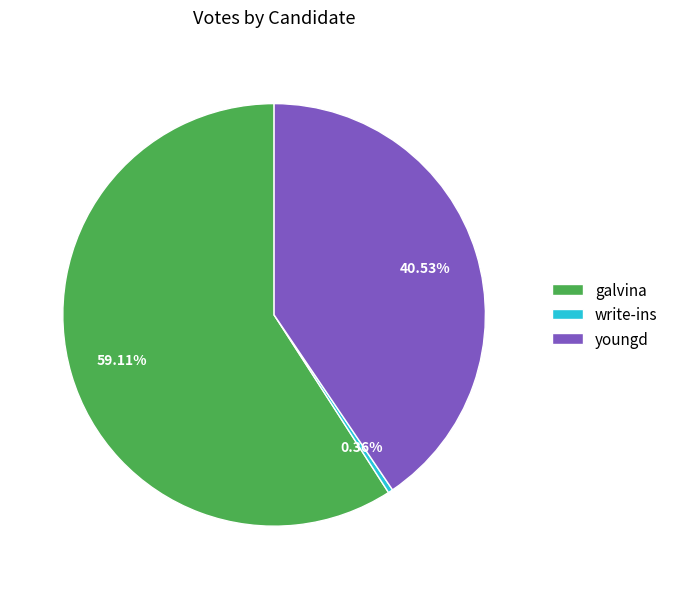

How much of the chart is everything except galvina?

40.9%